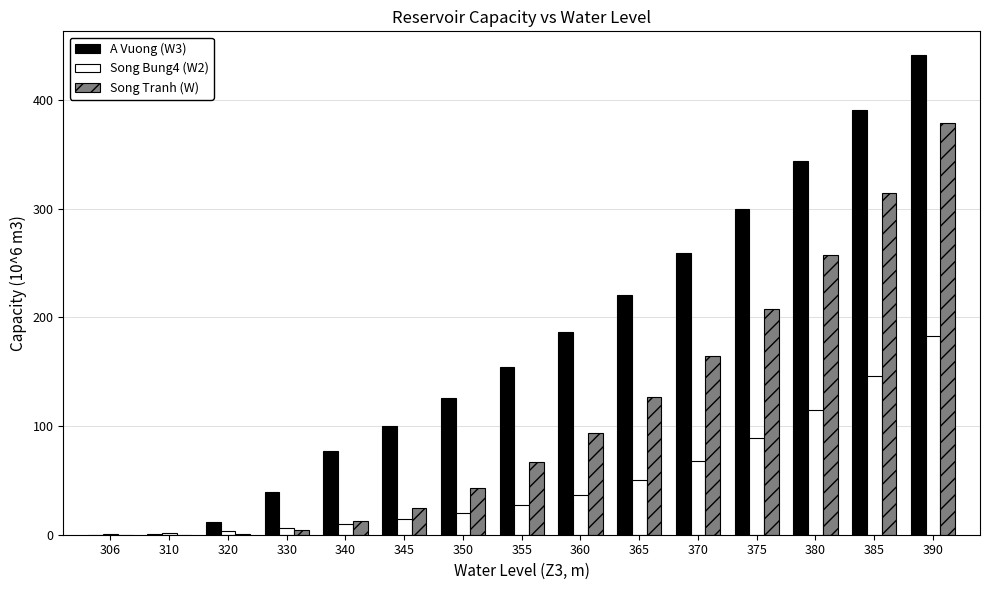

Which category has the highest value in the Song Tranh (W) series?

390